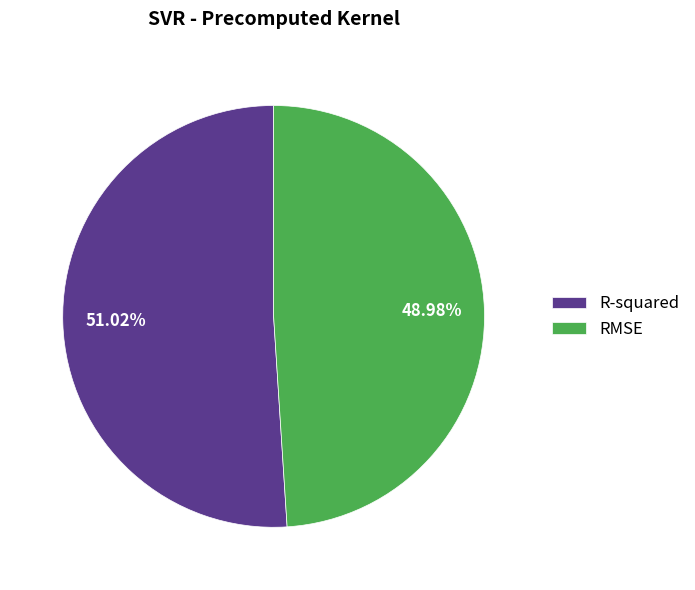

The R-squared slice represents 38% of the pie. True or false?

False